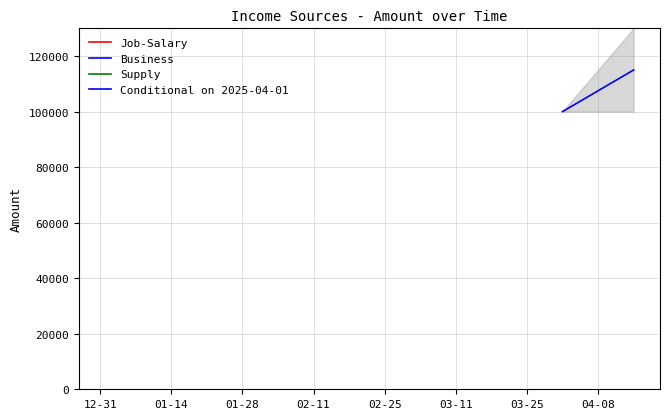

Count the number of data series in this chart.

1